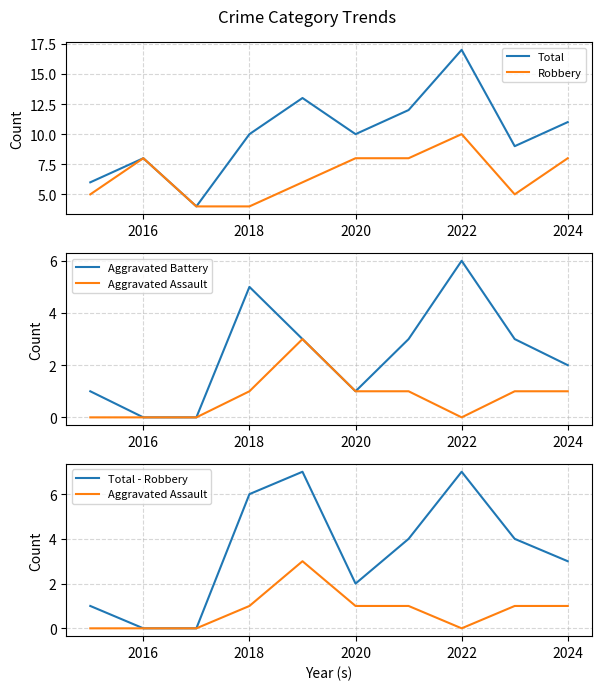

Which series has the widest spread of values?

Total